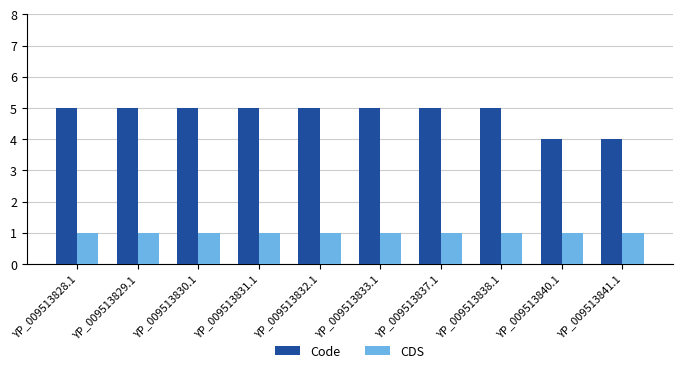

What is the minimum value shown in the chart?

1